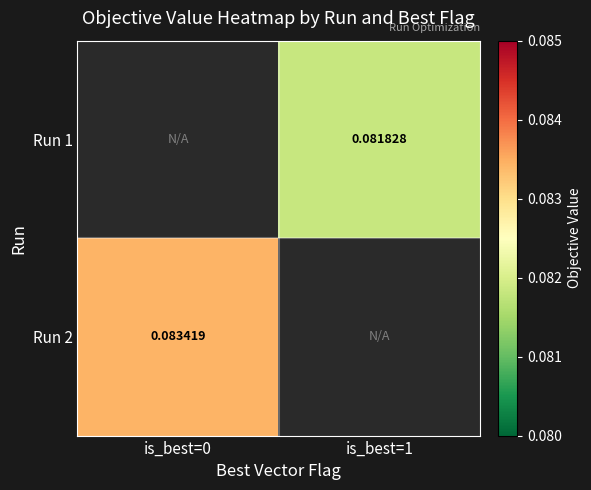

What is the maximum value shown in the chart?

0.1